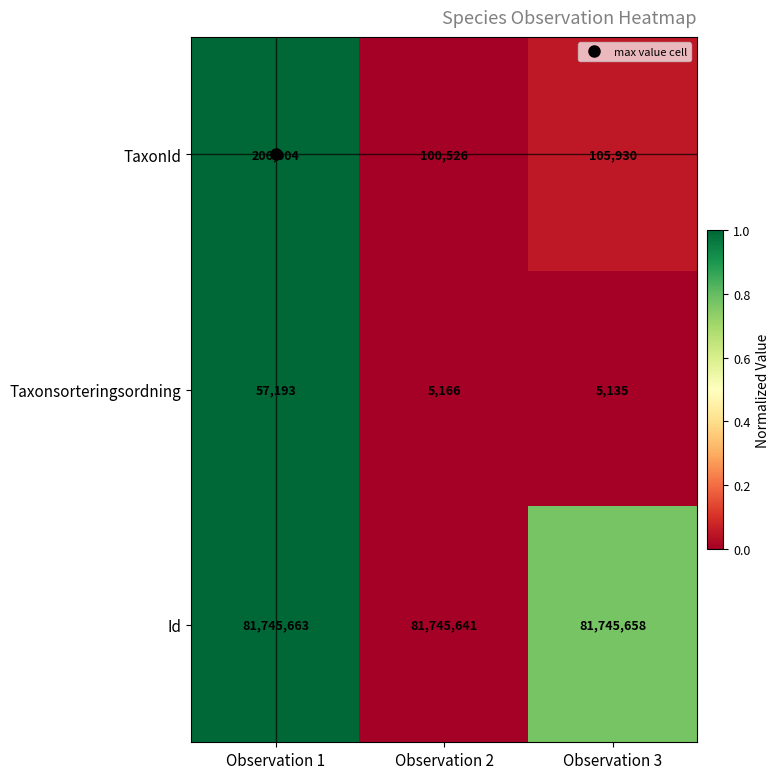

What is the sum of all Taxonsorteringsordning values?

67494